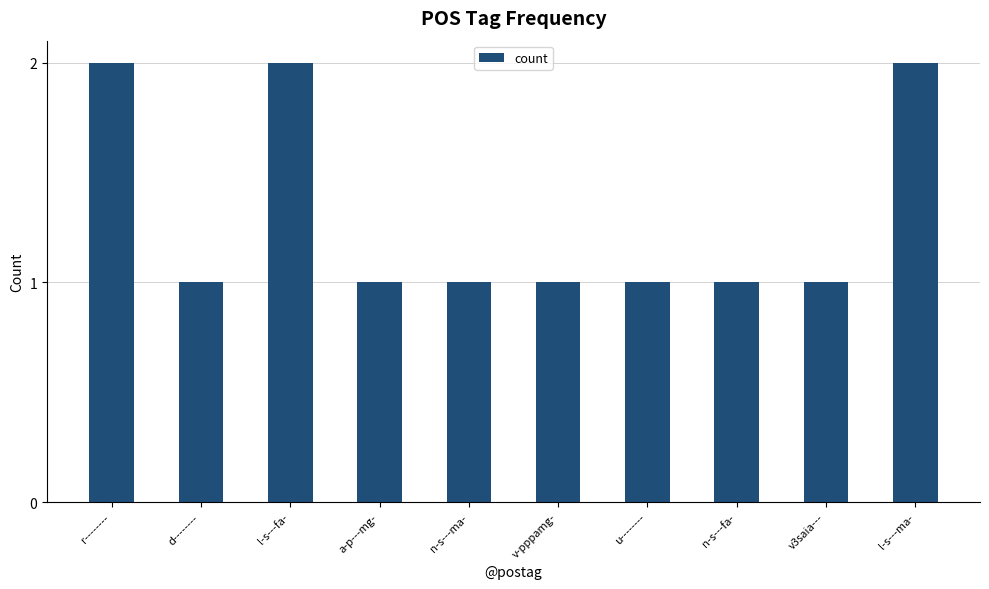

True or false: the data shows 1 at n-s---fa-.

True